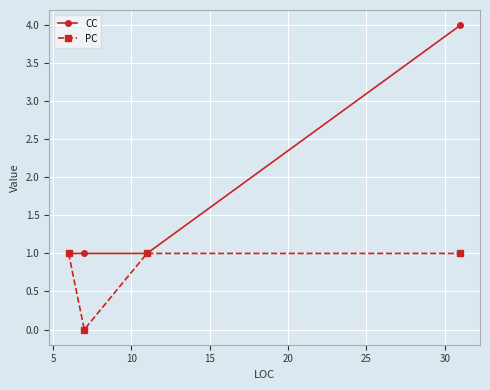

What is the average value of the PC series?

1